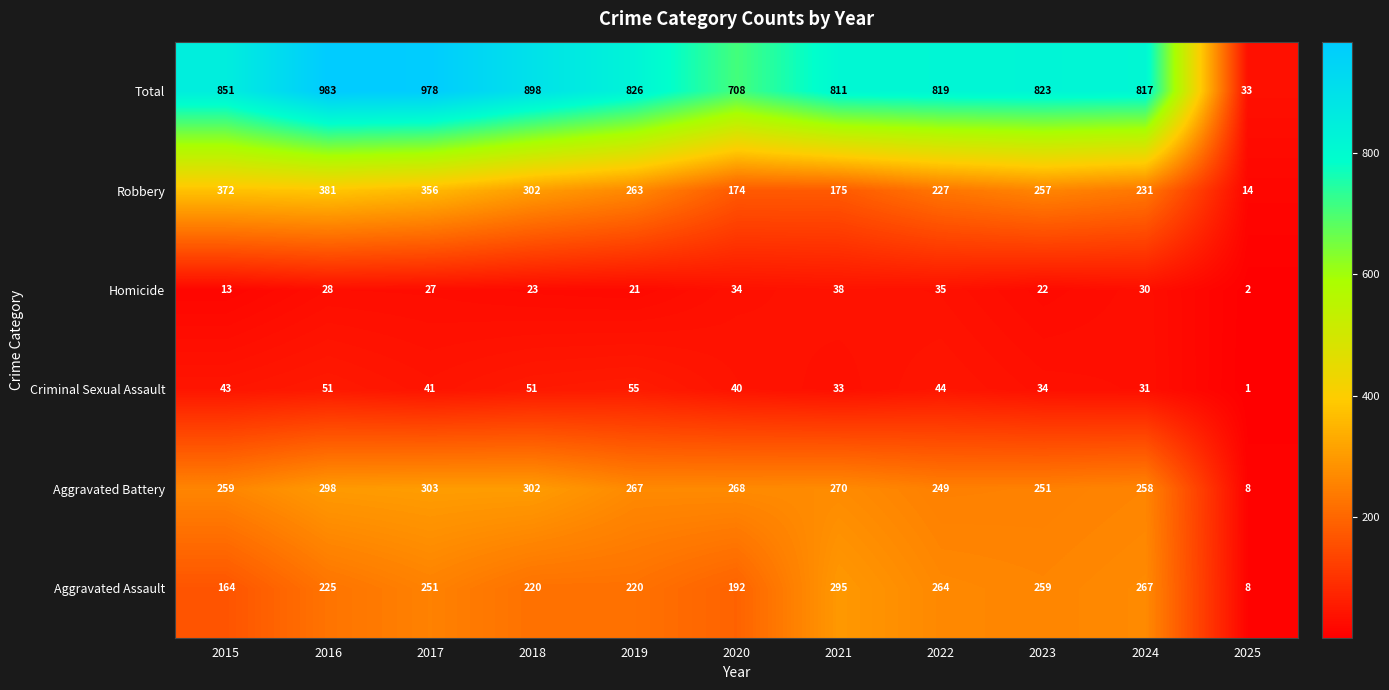

What is the approximate value of Total at 2015?

851